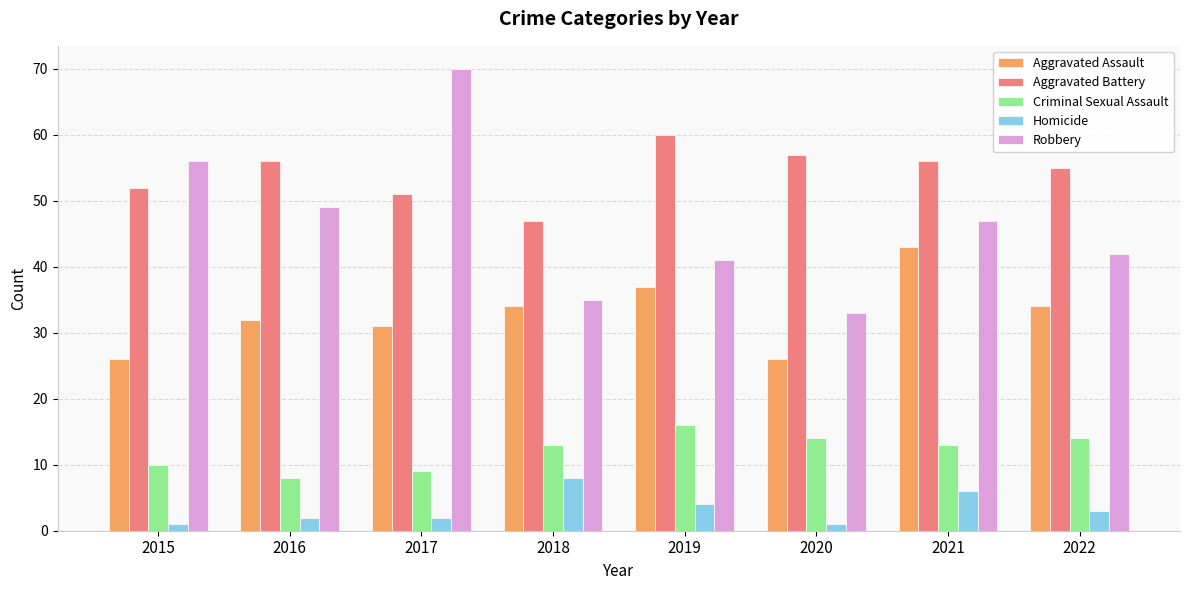

What is the approximate value of Homicide at 2016?

2